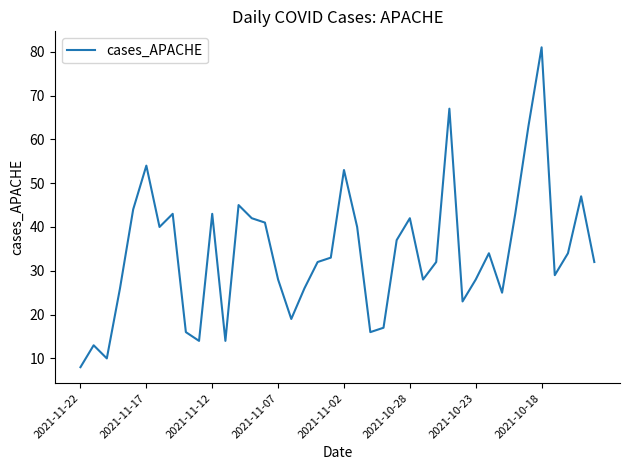

What is the smallest value displayed?

8